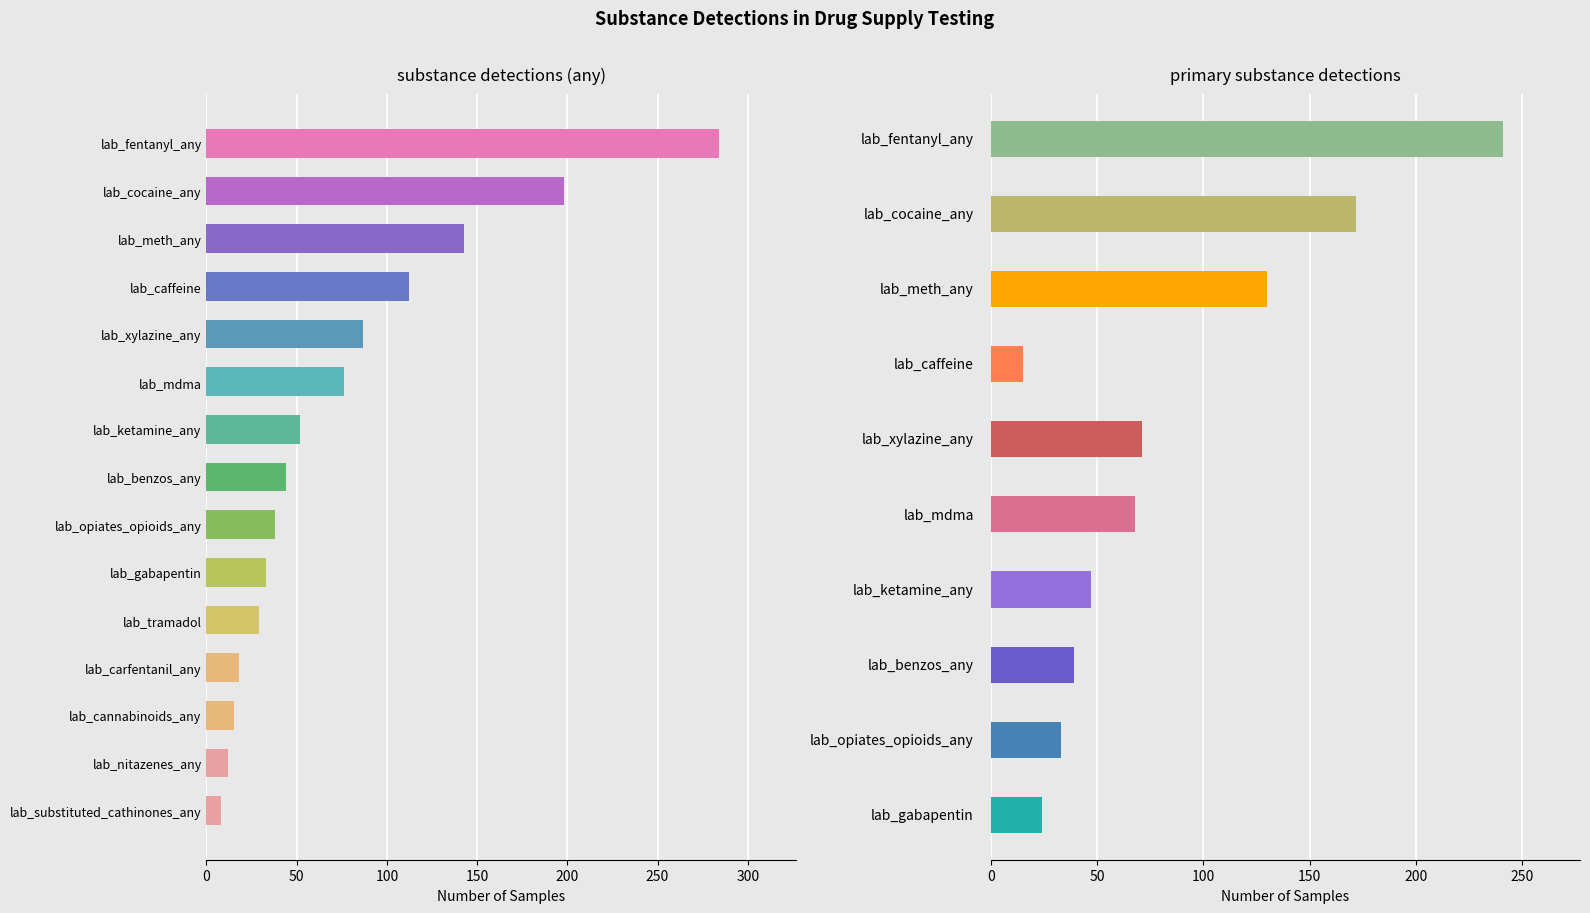

True or false: the data shows 72 at lab_benzos_any.

False